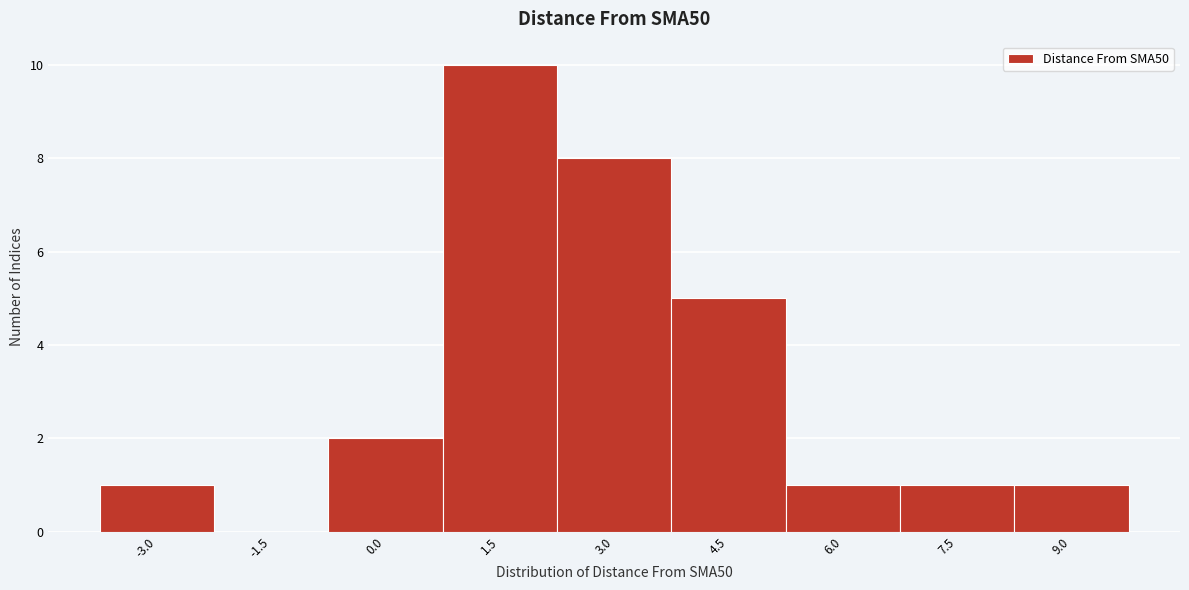

Reading right to left, list all the values displayed in this chart.

9.0=1	7.5=1	6.0=1	4.5=5	3.0=8	1.5=10	0.0=2	-1.5=0	-3.0=1